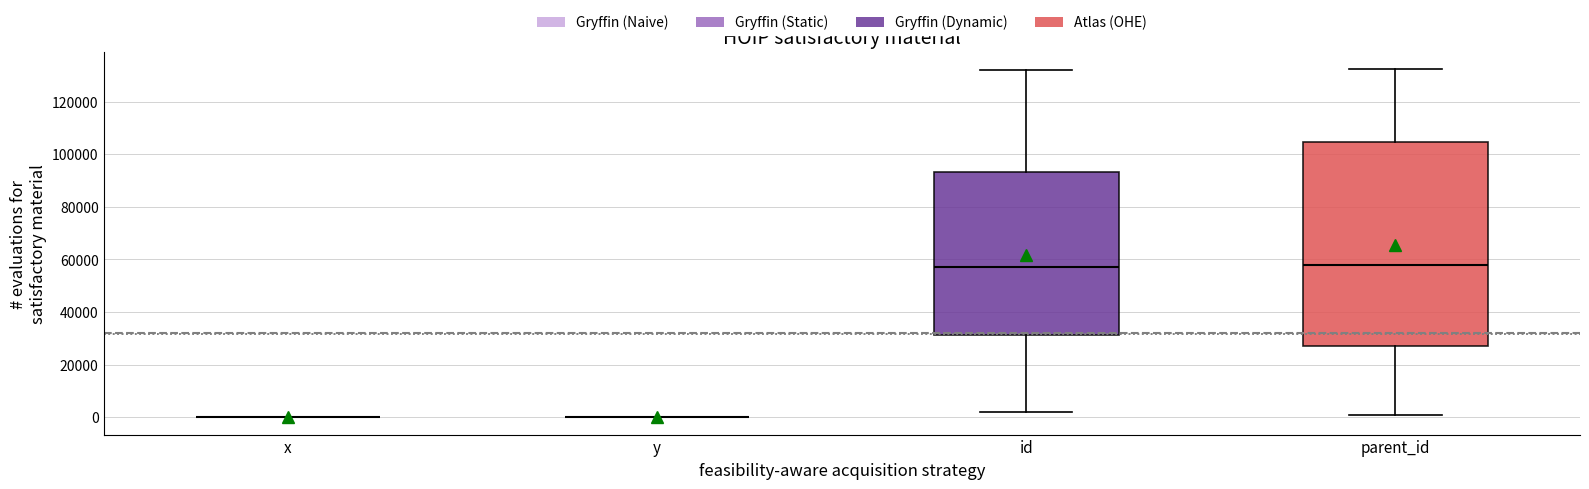

Which box is the tallest, from its lower edge to its upper edge?

parent_id